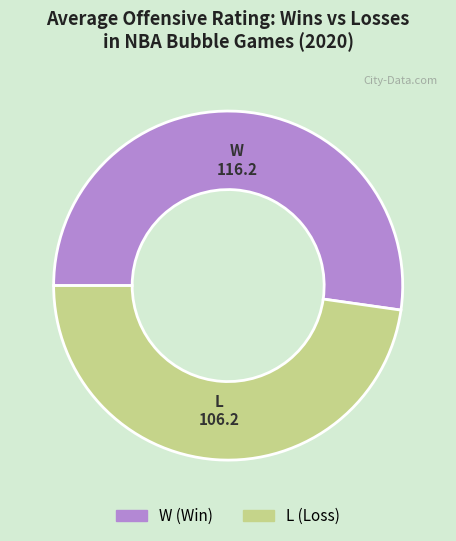

What is the majority slice?

W